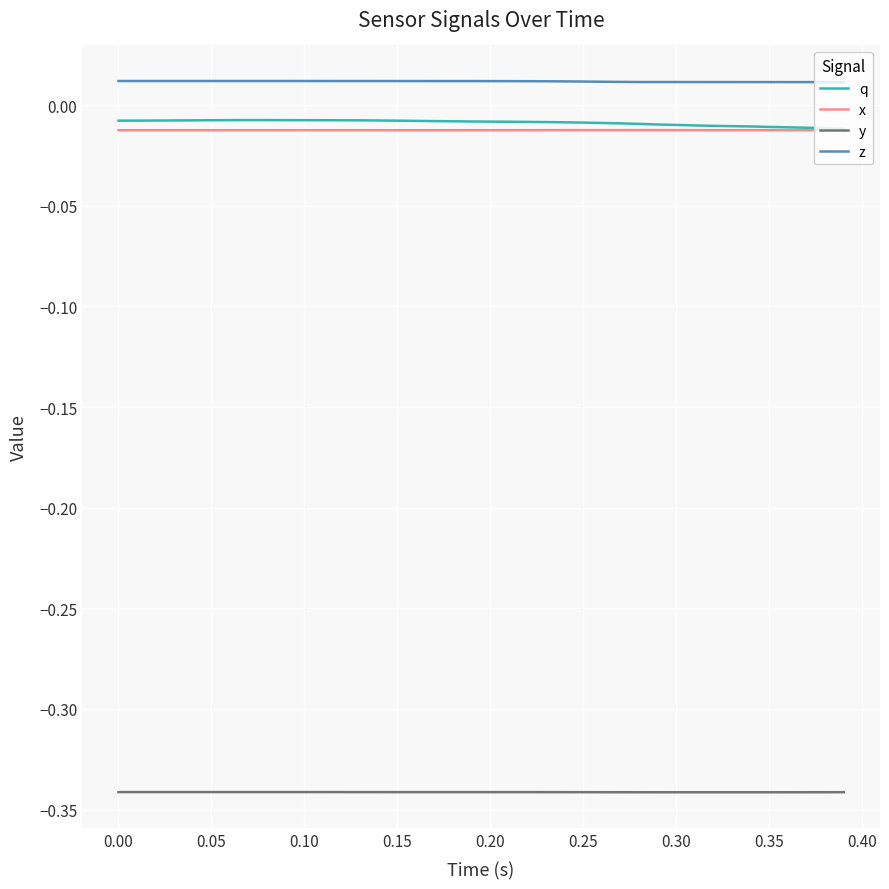

Which series has the largest total across all categories?

z